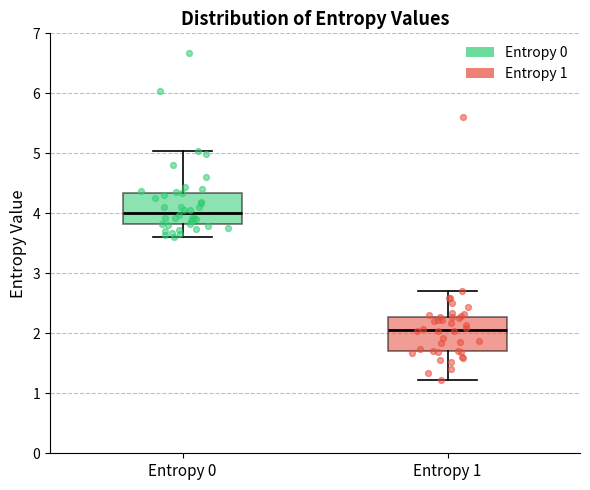

Where is the upper edge of the box for Entropy 0 on the y-axis? The values are not printed on the chart, so give them approximately, as read against the axis.

4.3